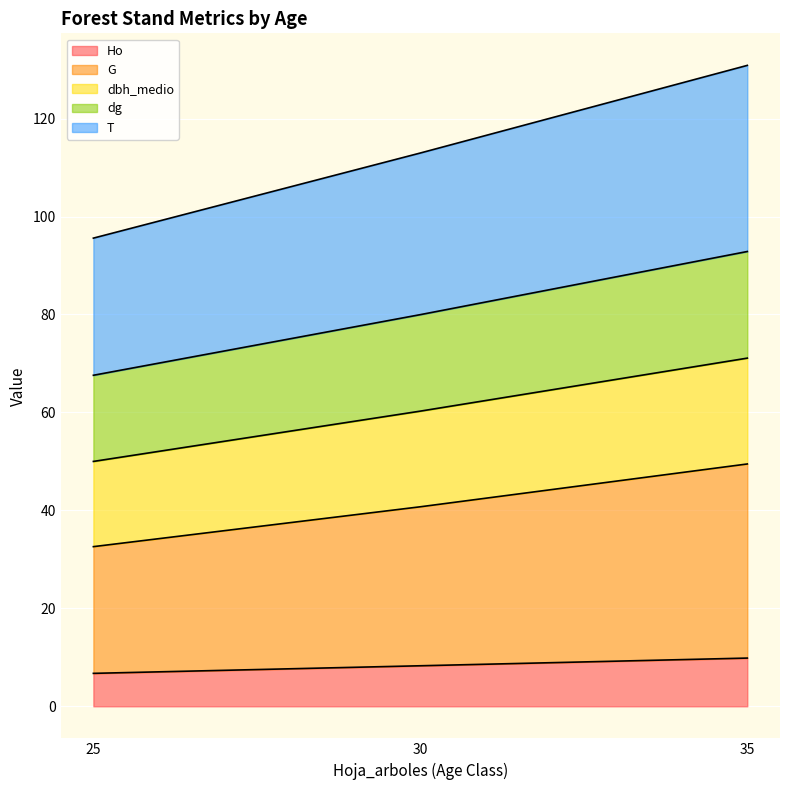

What is the total value across all series at 25?

95.6